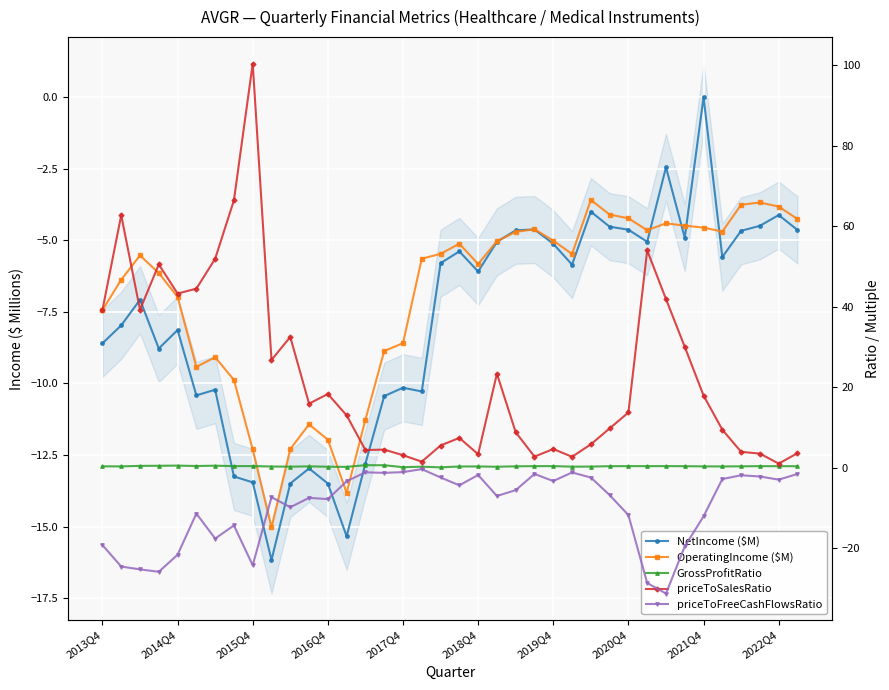

Read the OperatingIncome ($M) value at 2013Q4.

-7.4